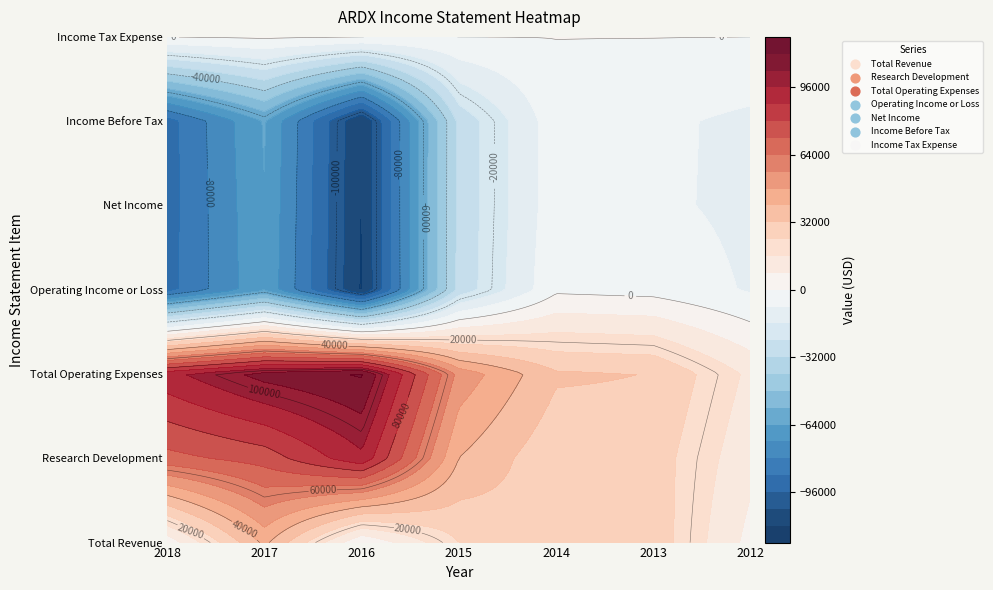

What is the difference between the maximum and minimum values in the Total Operating Expenses series?

98700